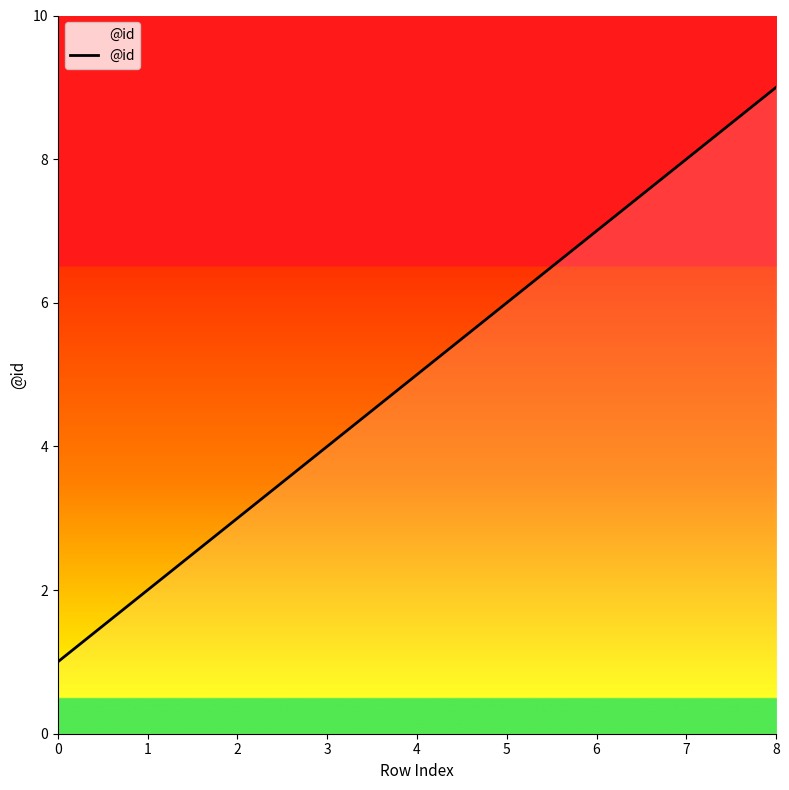

Reading left to right, extract all data points from this chart.

0=1	1=2	2=3	3=4	4=5	5=6	6=7	7=8	8=9